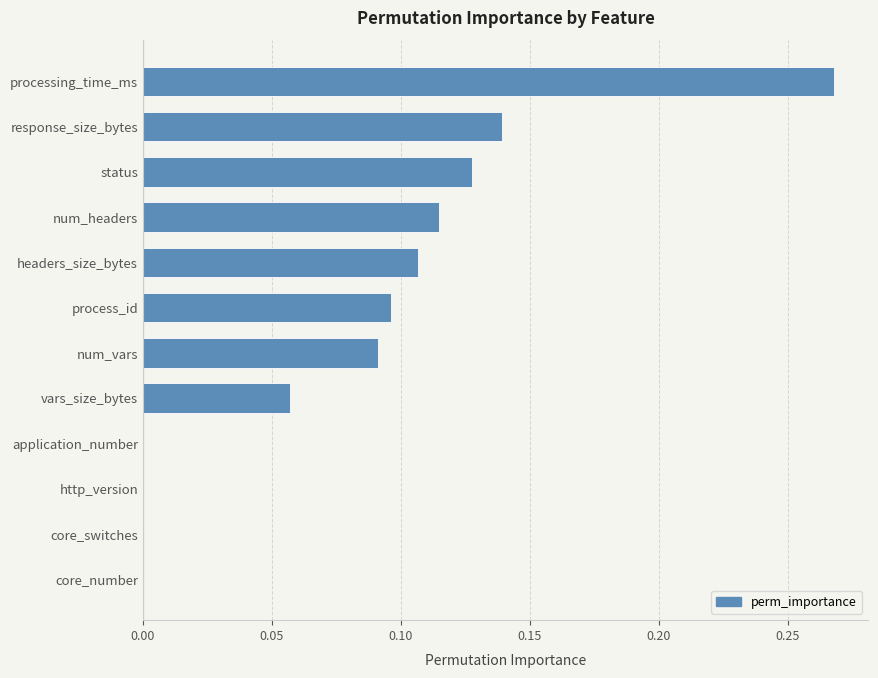

True or false: the data shows 0.0 at http_version.

True